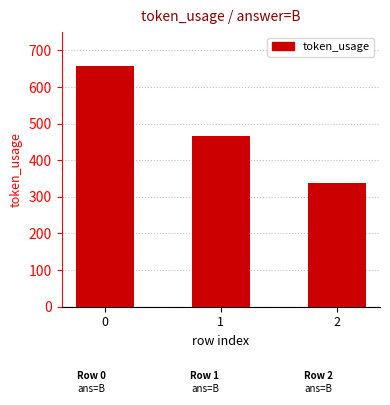

Where is the data nearest to the value 497?

1